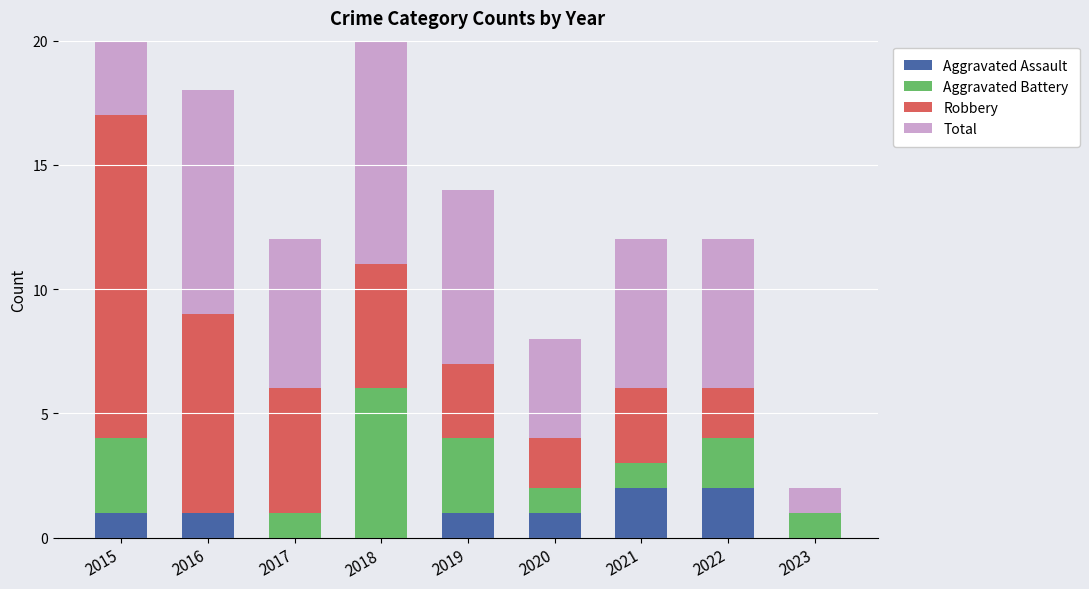

What are all the series names shown in the legend?

Aggravated Assault, Aggravated Battery, Robbery, Total